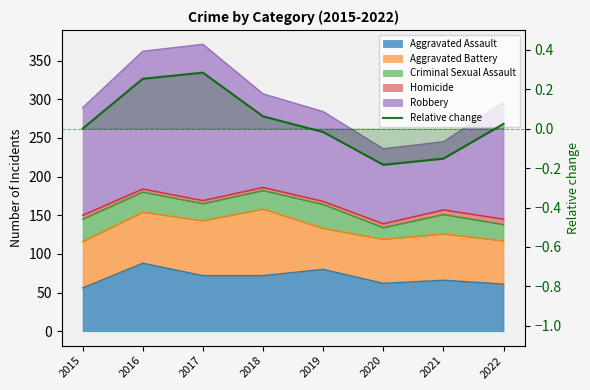

Is it true that the value at 2021 is -0.1?

False